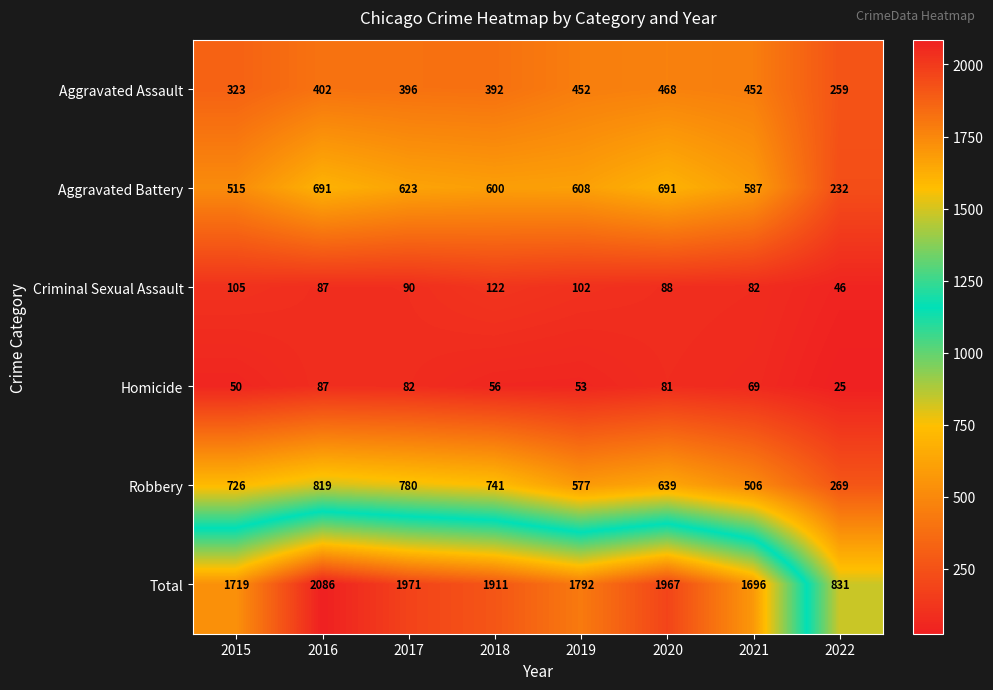

Which label corresponds to the largest value in the chart?

2016